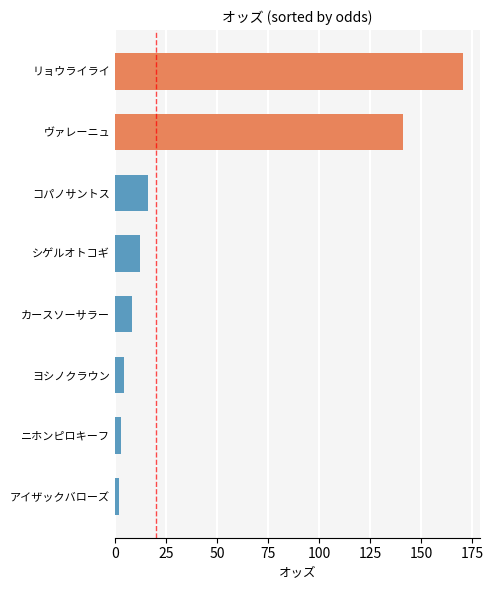

The value at ヴァレーニュ is 141.3. True or false?

True